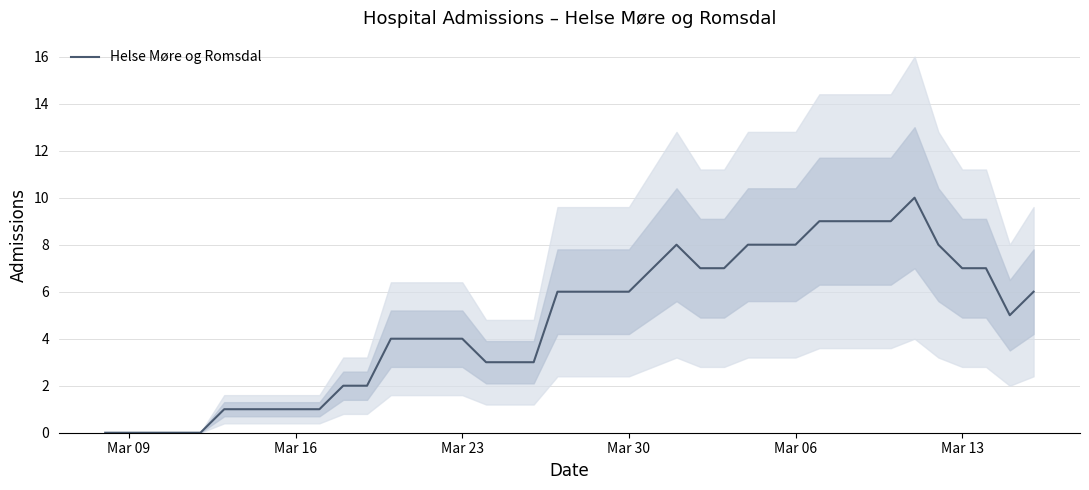

Reading left to right, transcribe all the data shown in this chart.

0	0	0	0	0	1	1	1	1	1	2	2	4	4	4	4	3	3	3	6	6	6	6	7	8	7	7	8	8	8	9	9	9	9	10	8	7	7	5	6